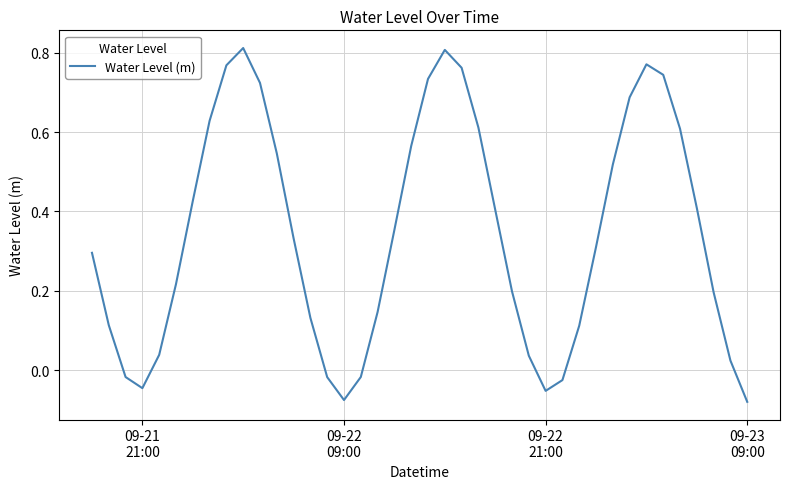

What is the difference between the maximum and minimum values?

0.9